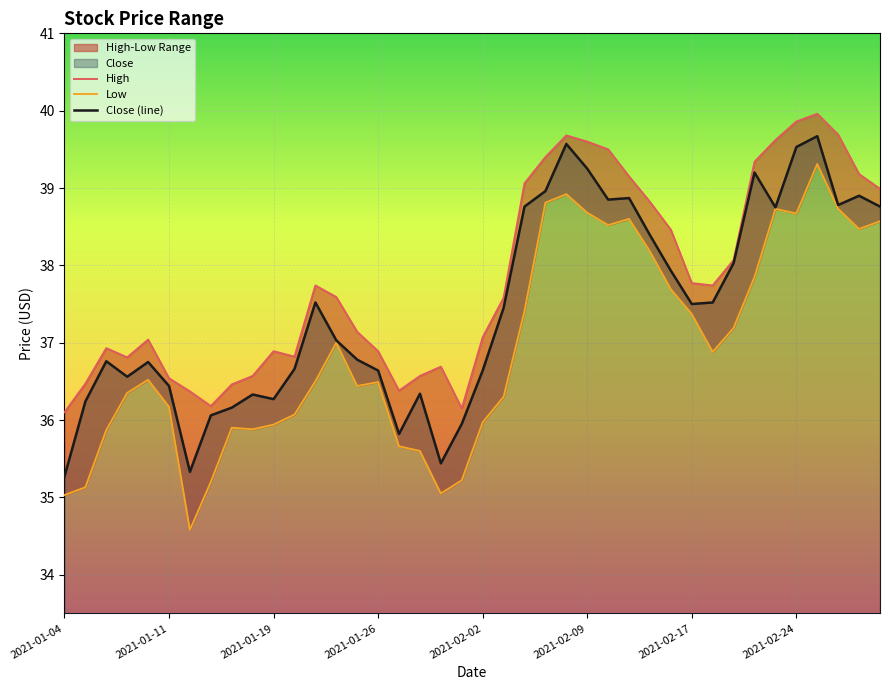

What position from the left is 11?

12